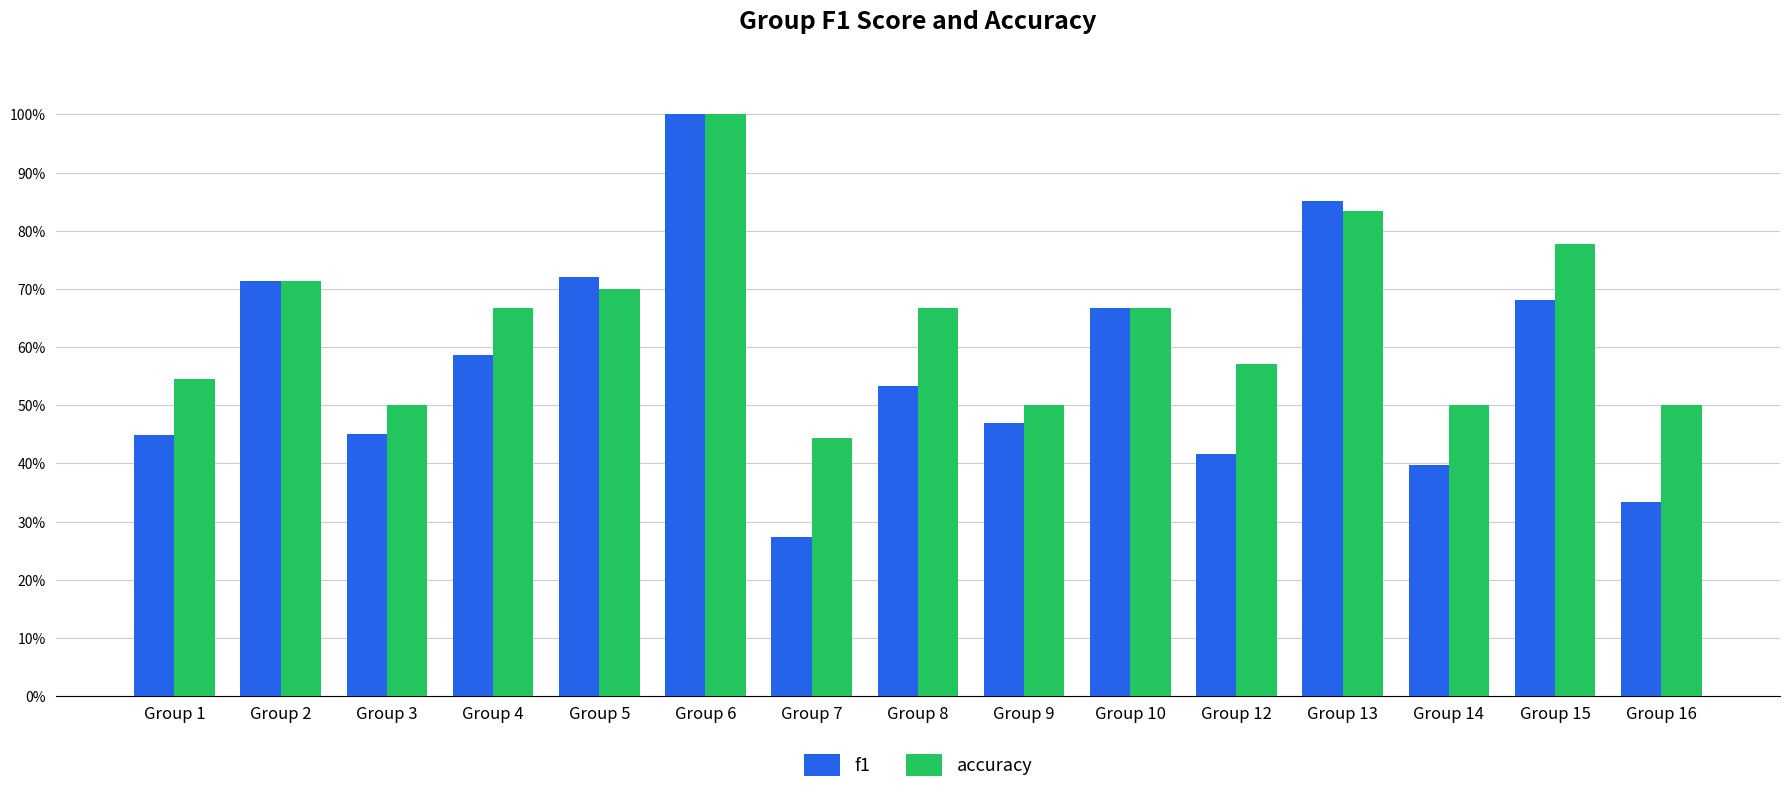

Reading left to right, what are all the values shown in this chart?

f1: 0.4	0.7	0.5	0.6	0.7	1.0	0.3	0.5	0.5	0.7	0.4	0.9	0.4	0.7	0.3
accuracy: 0.5	0.7	0.5	0.7	0.7	1.0	0.4	0.7	0.5	0.7	0.6	0.8	0.5	0.8	0.5